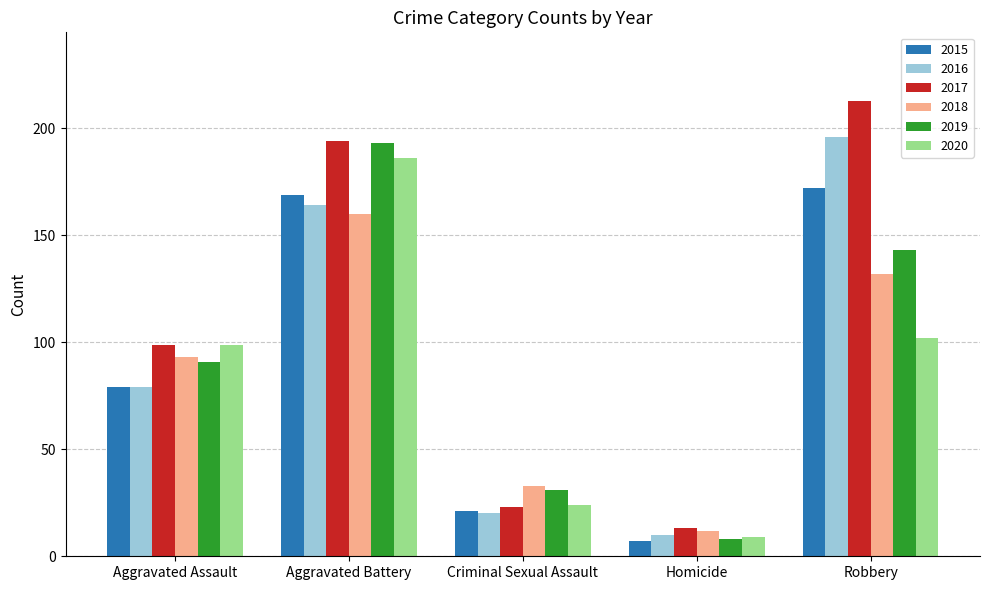

How many bars are there in total?

30